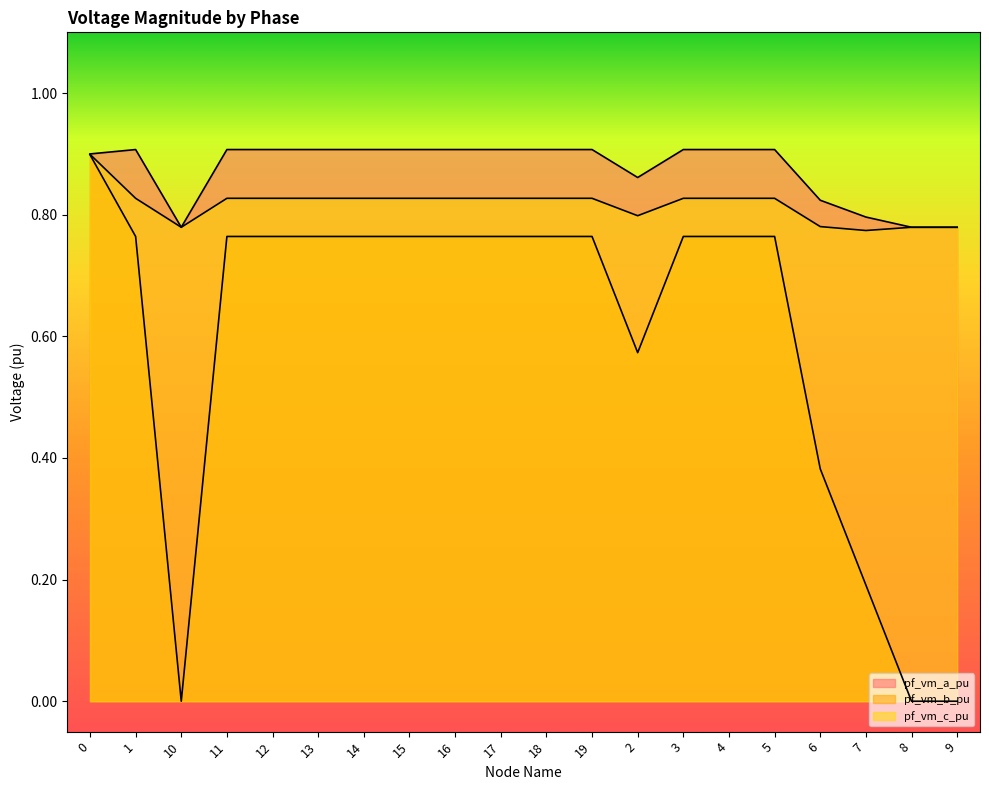

List the labels in order of pf_vm_c_pu value, largest first.

0, 17, 16, 15, 14, 13, 12, 11, 3, 18, 19, 5, 4, 1, 2, 6, 10, 9, 8, 7